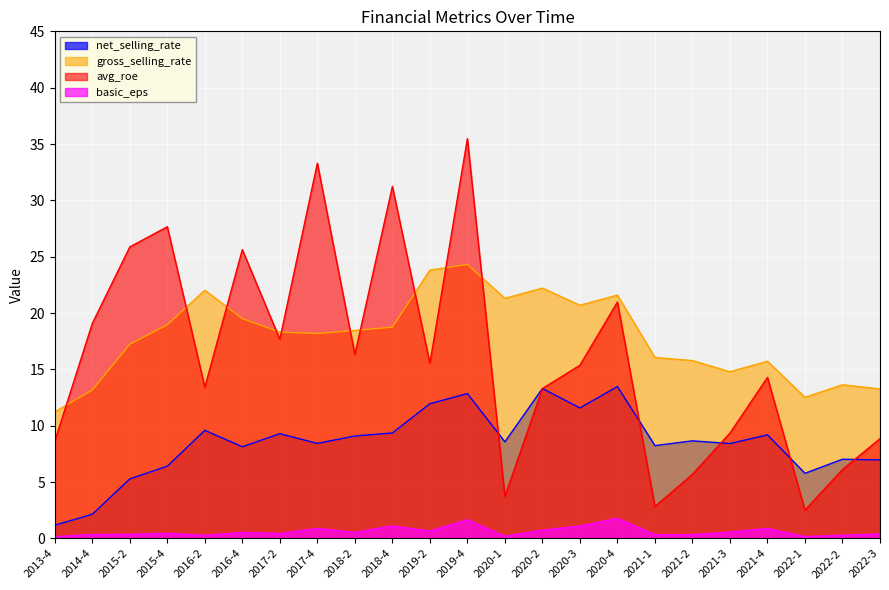

What is the average value of the gross_selling_rate series?

17.9